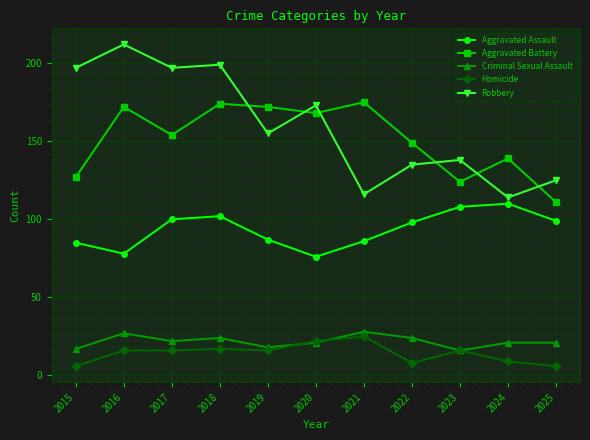

What is the greatest value displayed?

212